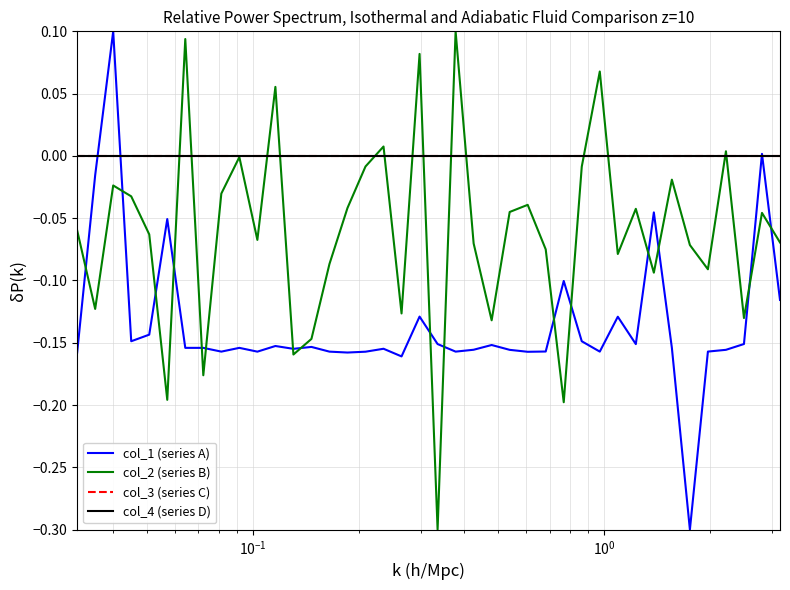

Which series has the largest range (max minus min)?

col_1 (series A)